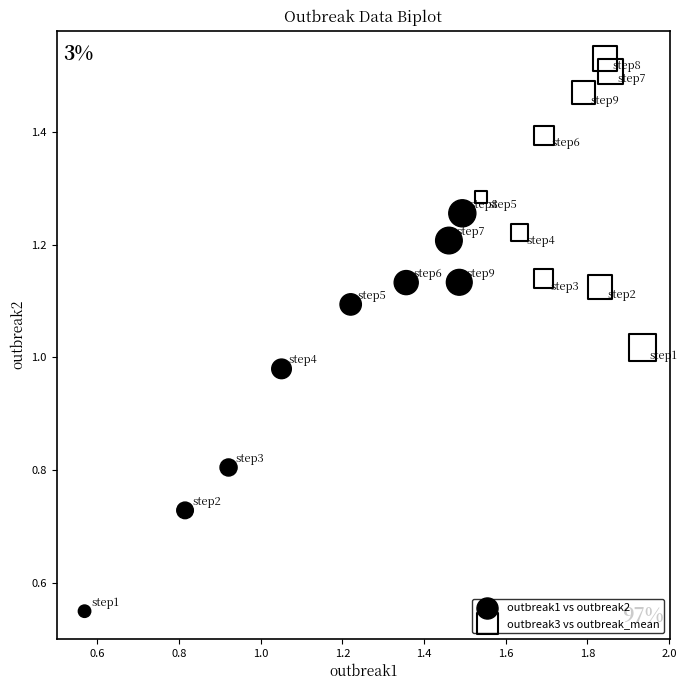

Which series has the widest spread of Y values?

outbreak1 vs outbreak2